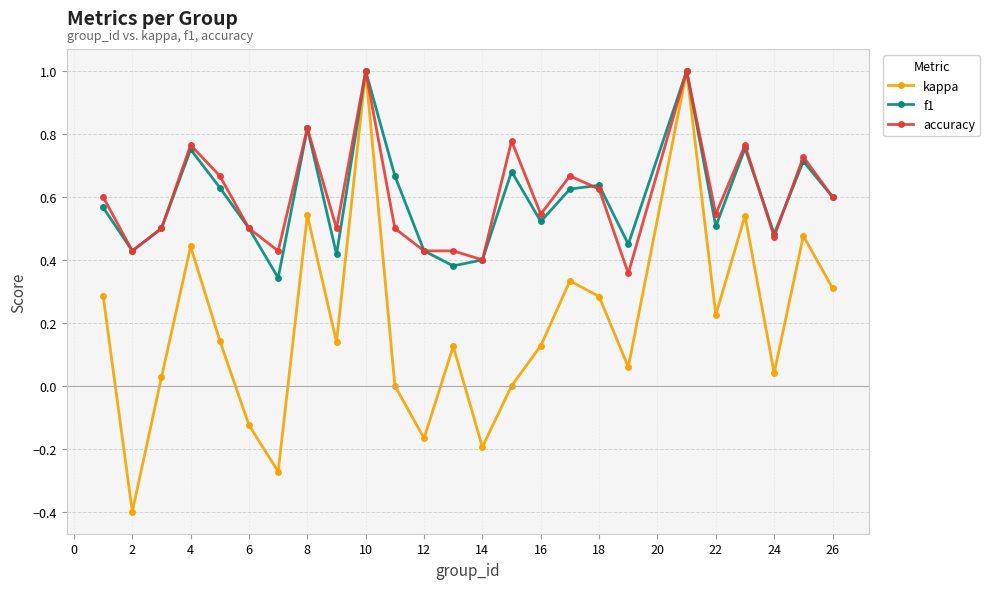

How many series are shown in this chart?

3